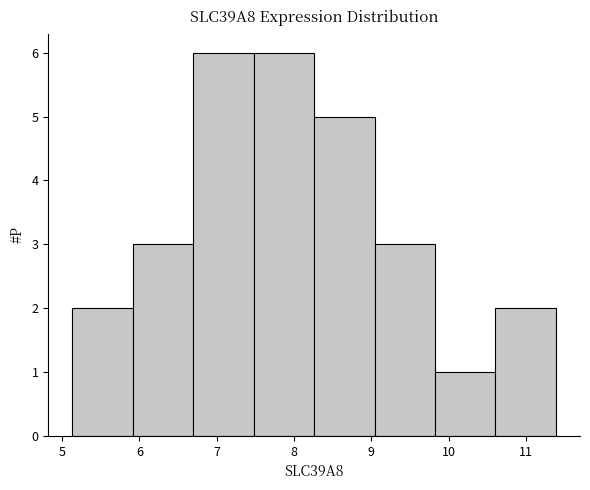

Reading left to right, list every bar in this chart as the range it spans on the x-axis followed by its height. Neither the bar edges nor the heights are printed on the chart, so give them approximately, as read against the axes.

5.1 to 5.9: 2
5.9 to 6.7: 3
6.7 to 7.5: 6
7.5 to 8.3: 6
8.3 to 9.0: 5
9.0 to 9.8: 3
9.8 to 10.6: 1
10.6 to 11.4: 2